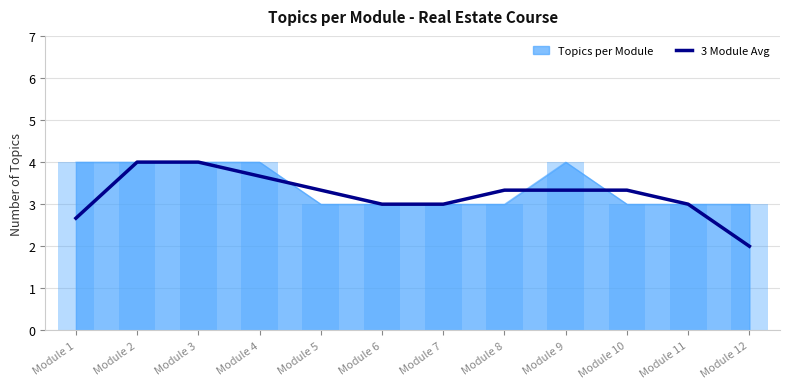

How many data points are above 3?

7